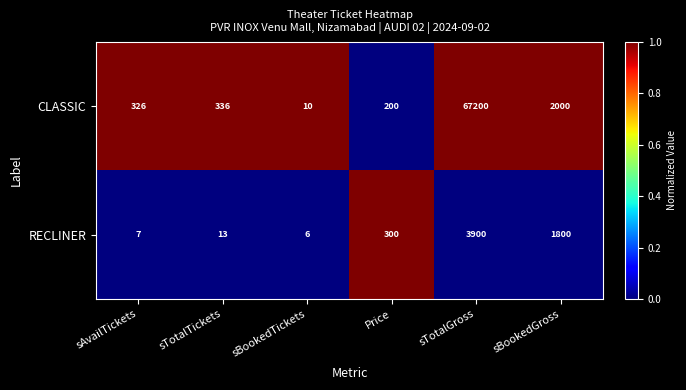

What is the total value across all series at sBookedTickets?

16